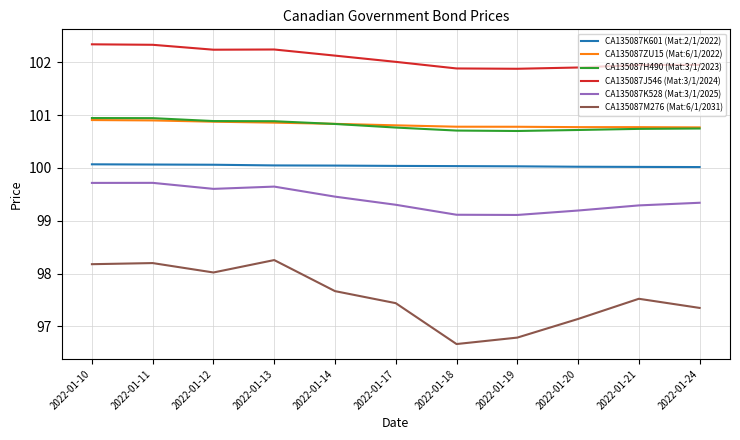

True or false: CA135087K528 (Mat:3/1/2025) has a value of 99.3 at 2022-01-24.

True